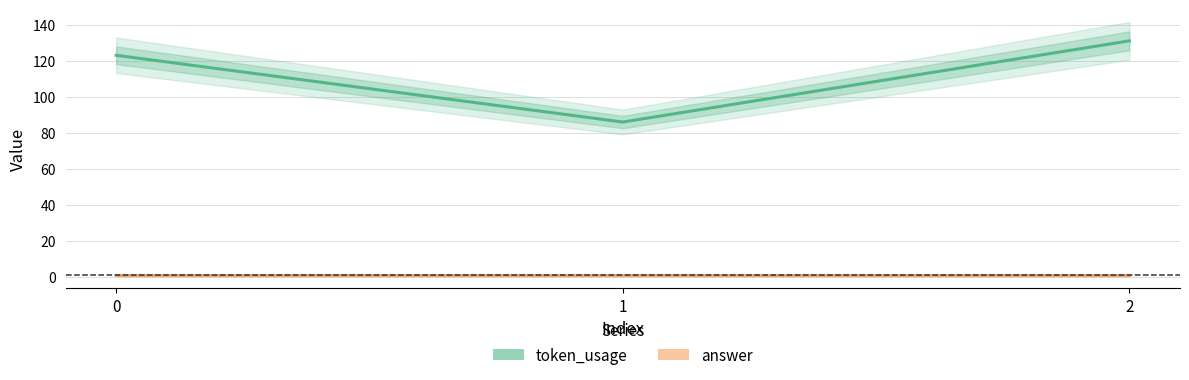

Reading left to right, transcribe all the data shown in this chart.

token_usage: 0=123	1=86	2=131
answer: 0=1	1=1	2=1